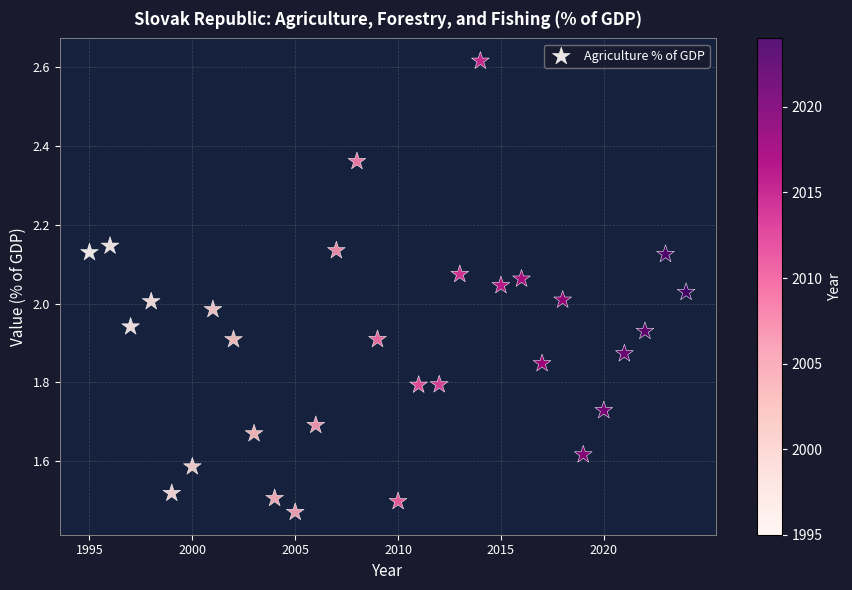

What is the range of Y values (max minus min)?

1.1